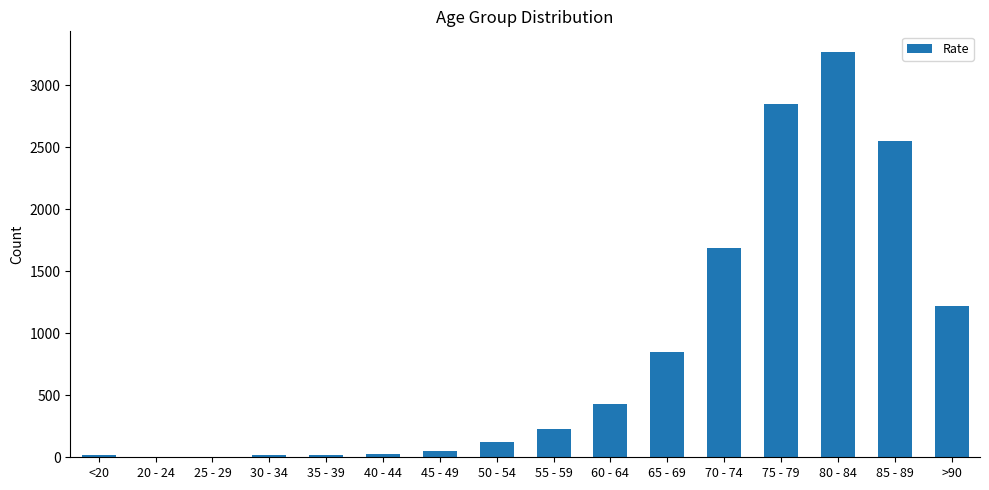

Are the bars grouped side by side (vs. stacked)?

No